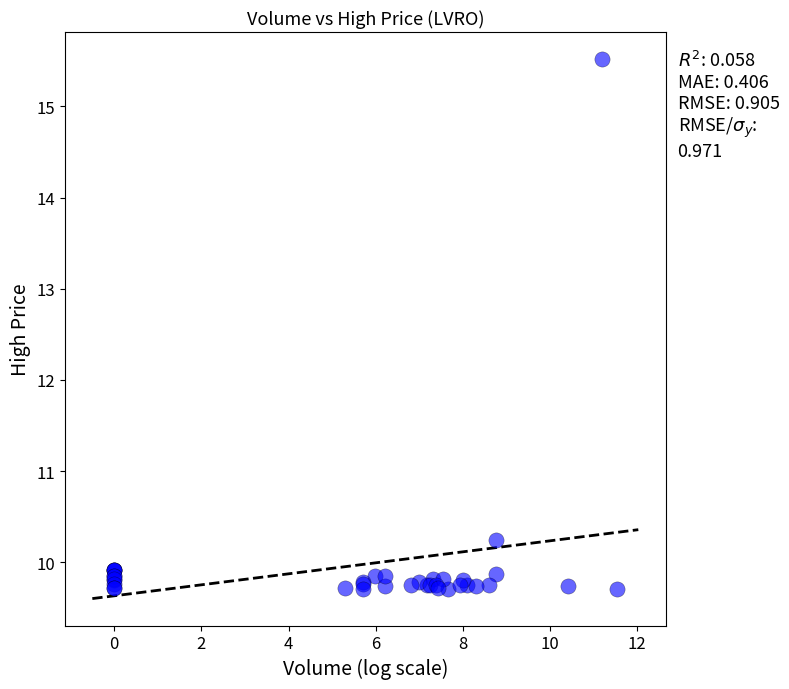

What Y value in the scatter plot is closest to 12?

10.2